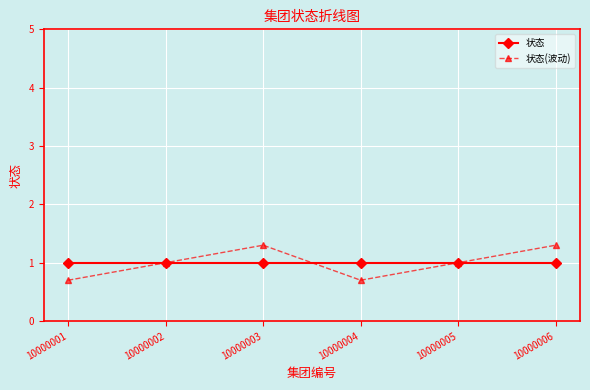

Which series has the largest range (max minus min)?

状态(波动)